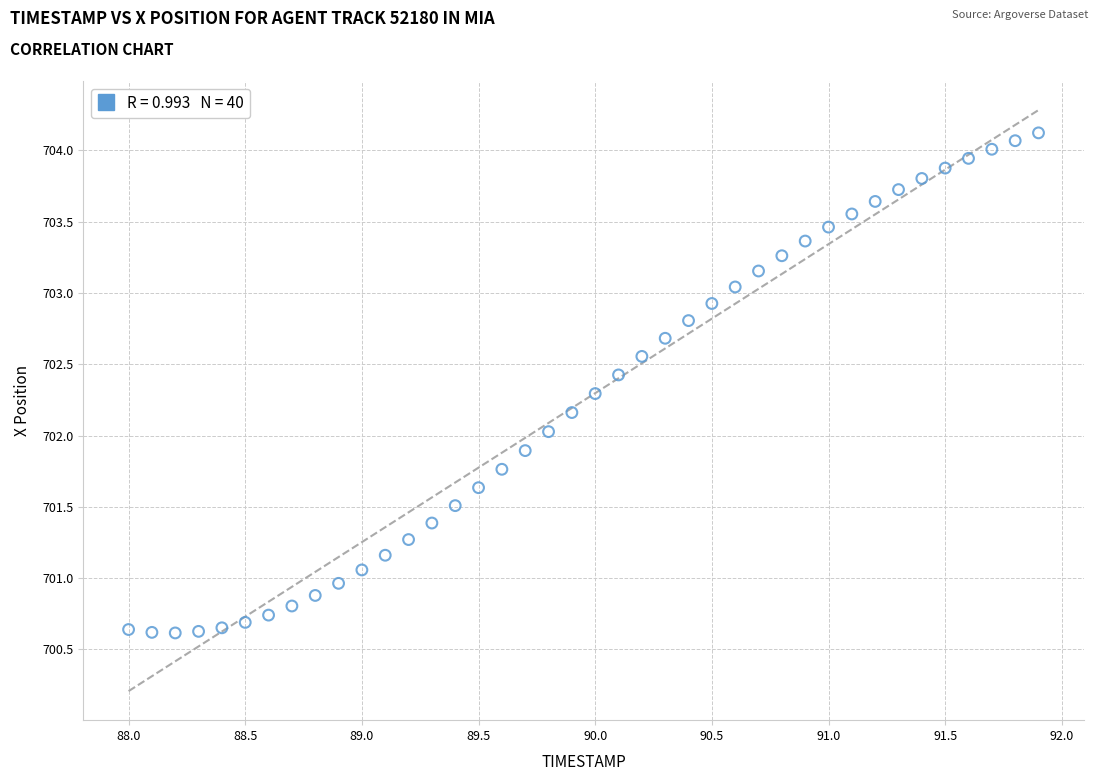

What is the range of X values (max minus min)?

3.9